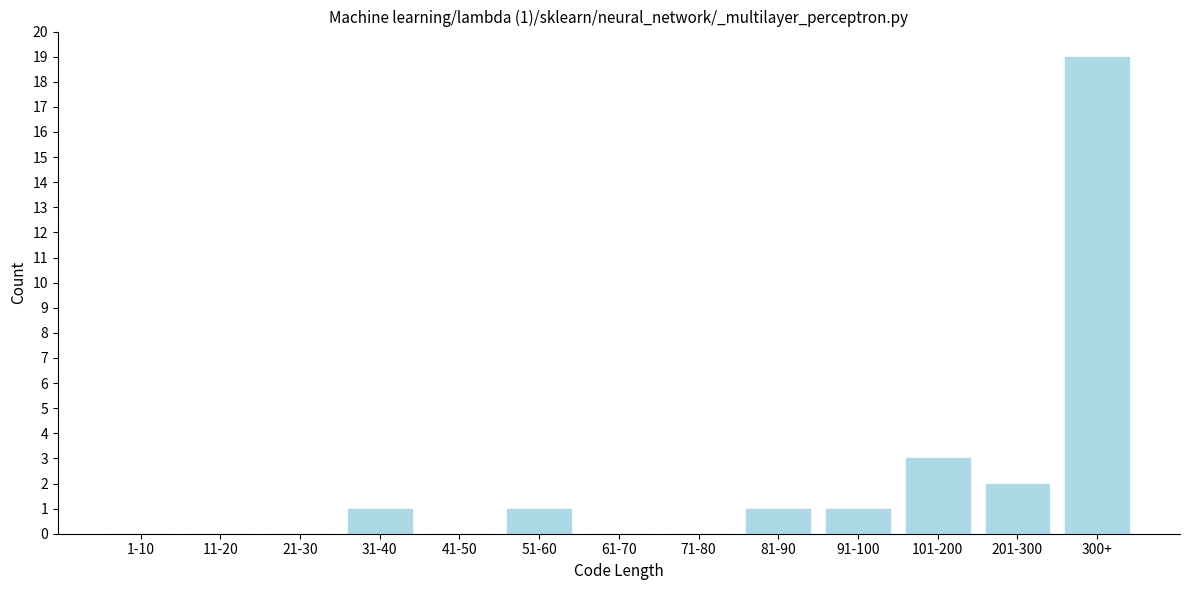

Reading right to left, what are all the values shown in this chart?

300+=19	201-300=2	101-200=3	91-100=1	81-90=1	71-80=0	61-70=0	51-60=1	41-50=0	31-40=1	21-30=0	11-20=0	1-10=0